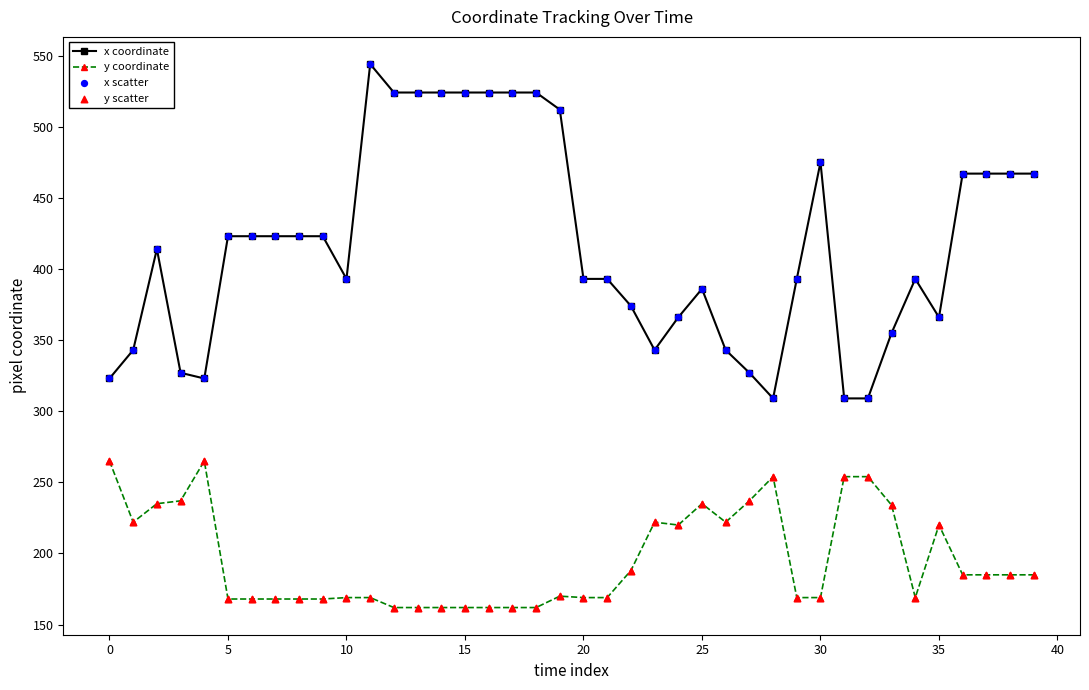

Which series has the largest total across all categories?

x coordinate